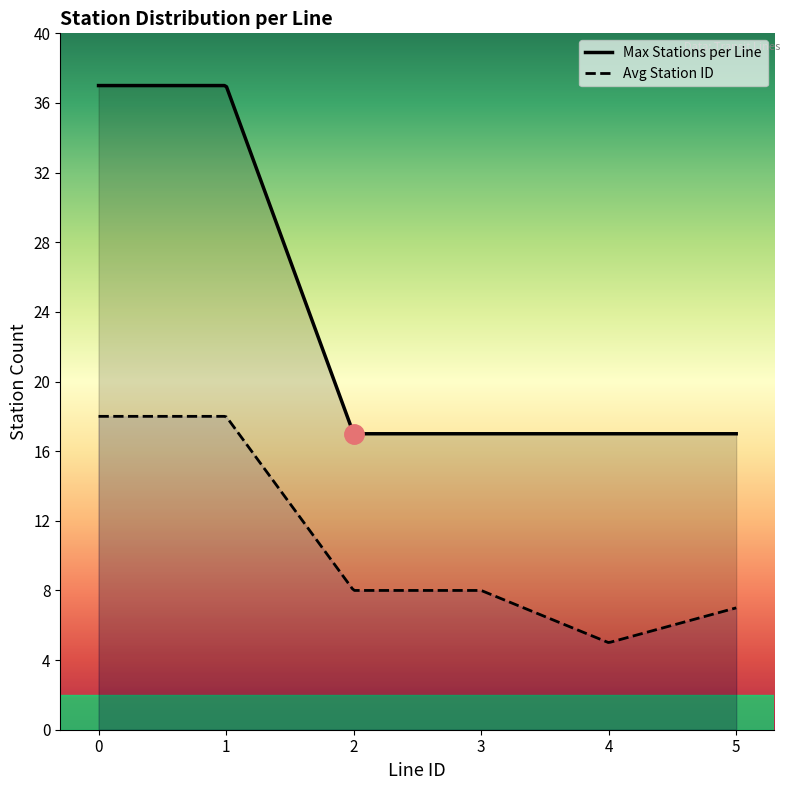

What is the minimum value for Max Stations per Line?

17.0